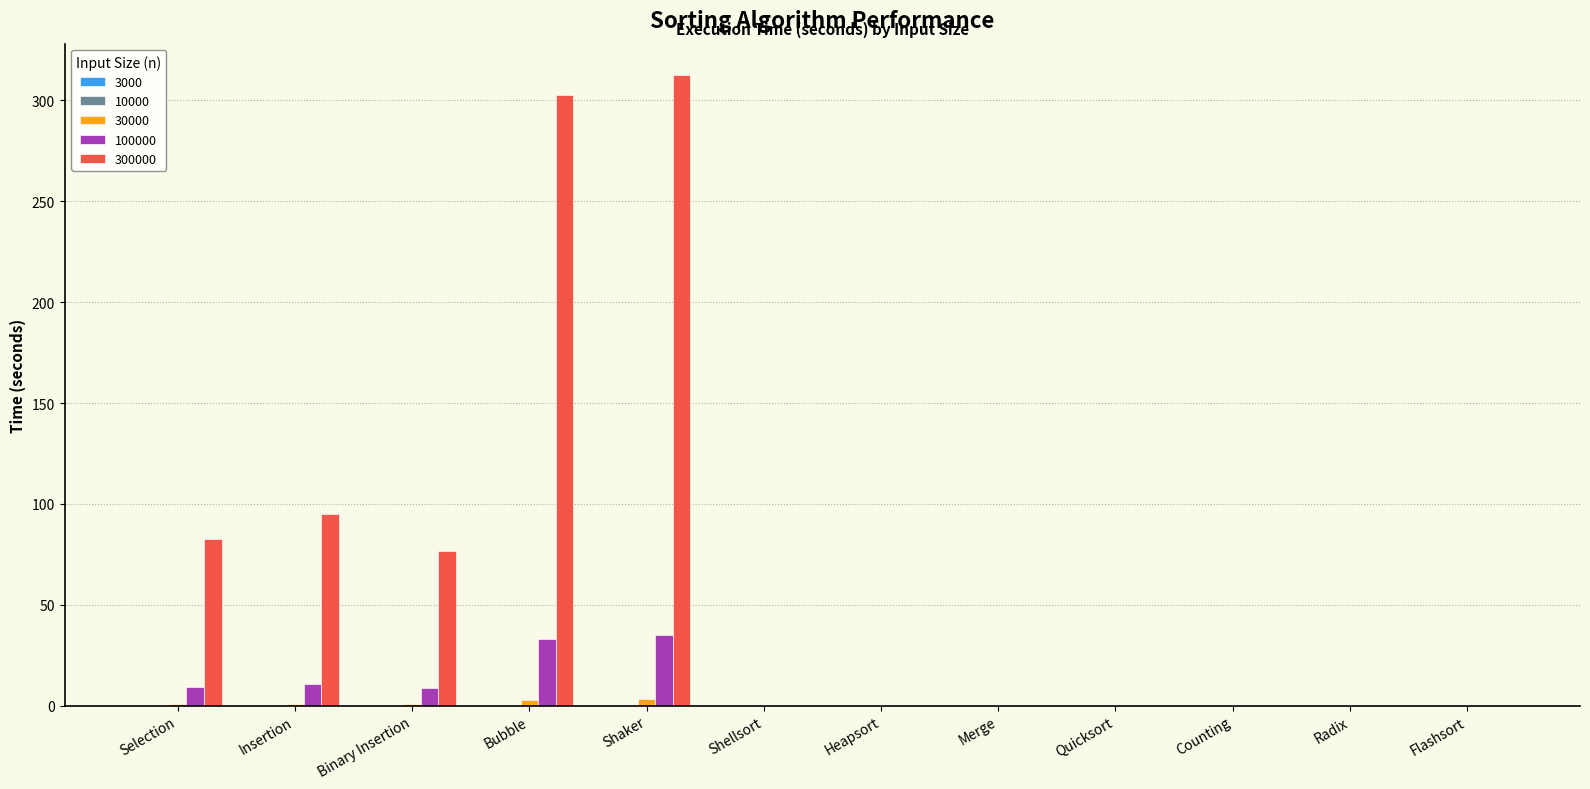

What is the label of the 3rd bar from the right?

Counting